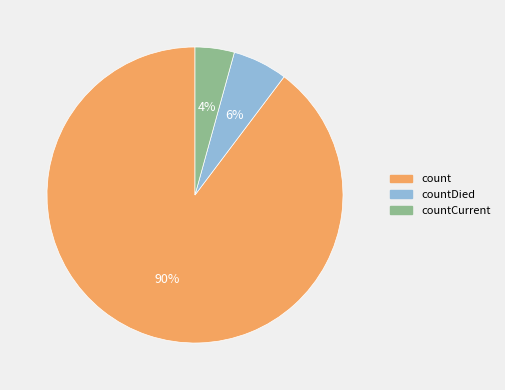

How many segments does this pie chart have?

3